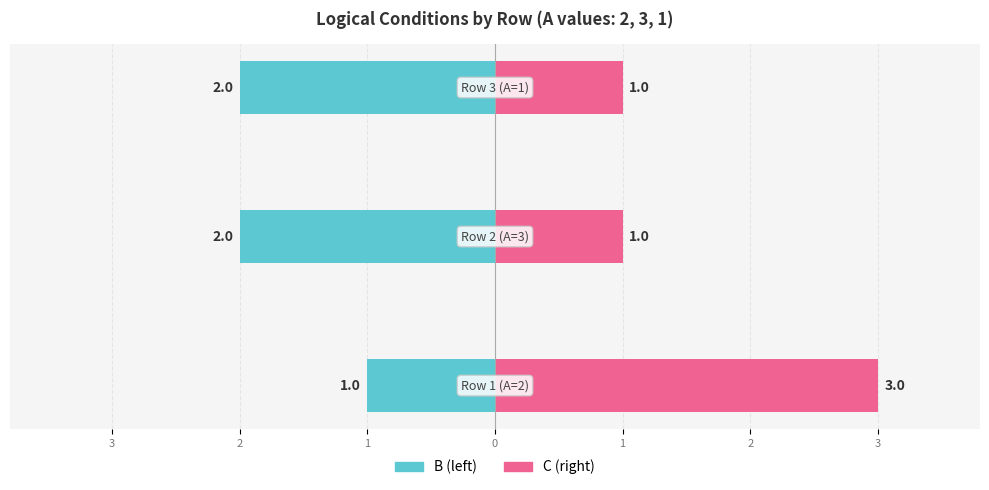

Reading left to right, extract all data points from this chart.

B: 3=-1	2=-2	1=-2
C: 3=3	2=1	1=1